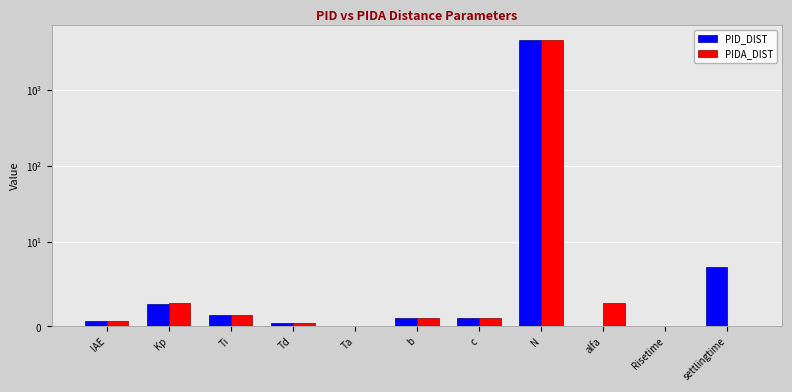

Is it true that PIDA_DIST equals 0.5 at Td?

True